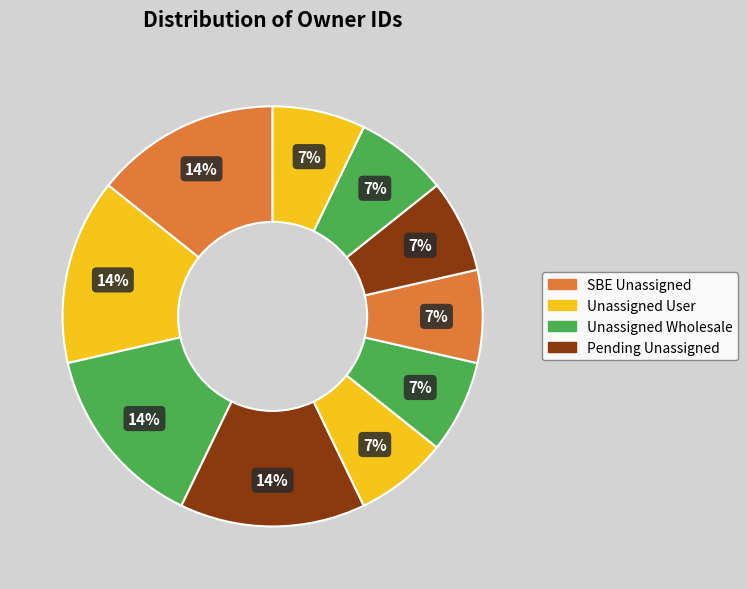

How many slices are in this pie chart?

10